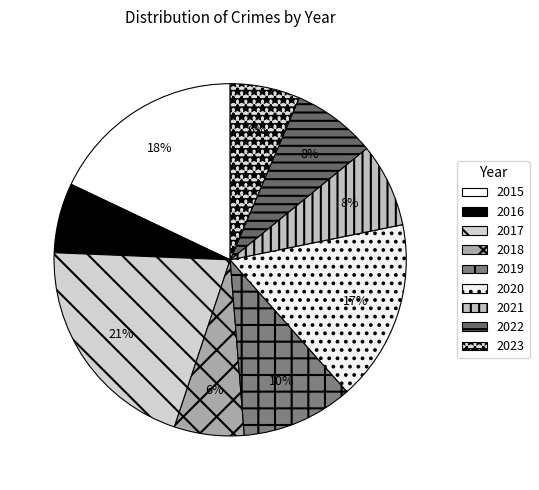

Rank the categories by value from lowest to highest.

2016, 2018, 2023, 2021, 2022, 2019, 2020, 2015, 2017